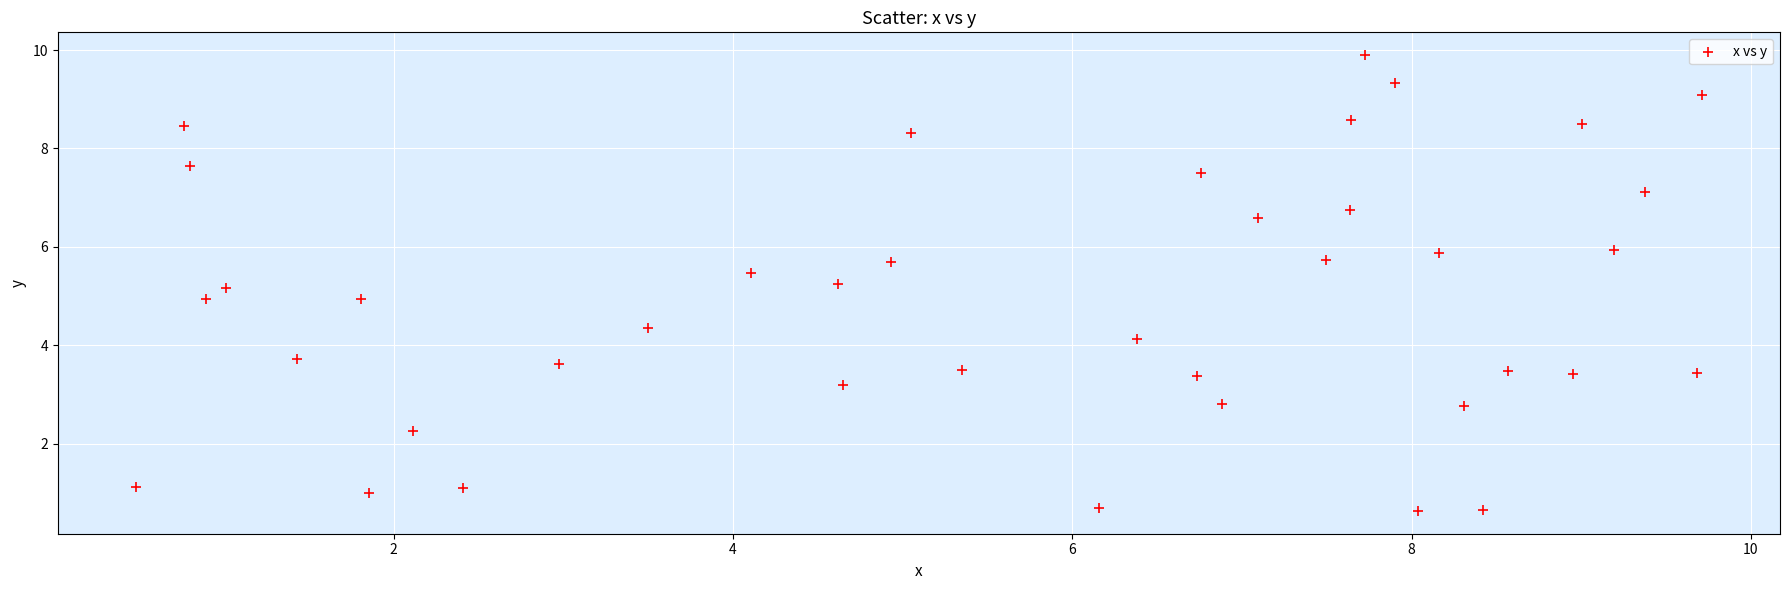

What is the range of Y values (max minus min)?

9.3